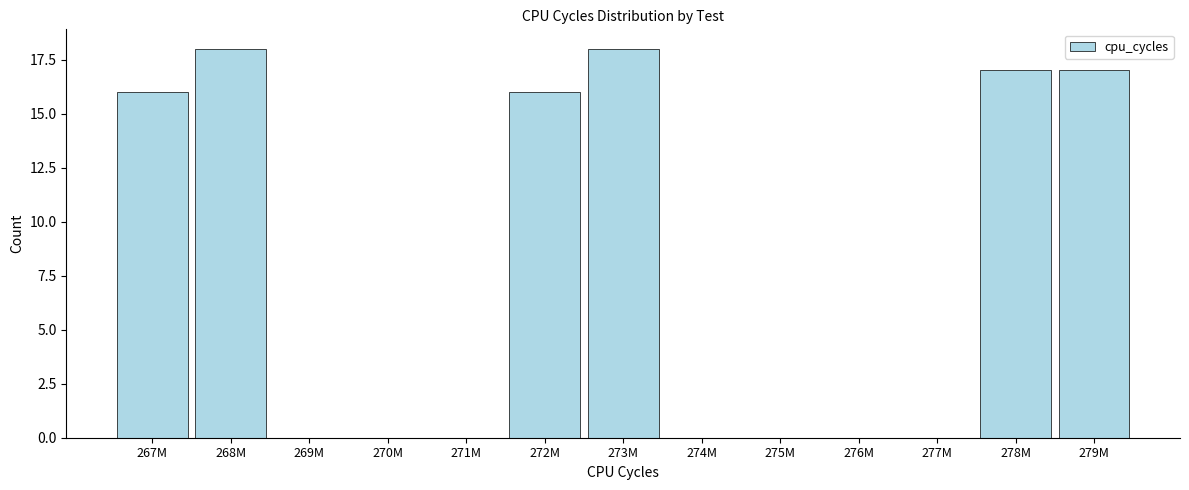

Reading right to left, extract all data points from this chart.

279M=17	278M=17	277M=0	276M=0	275M=0	274M=0	273M=18	272M=16	271M=0	270M=0	269M=0	268M=18	267M=16